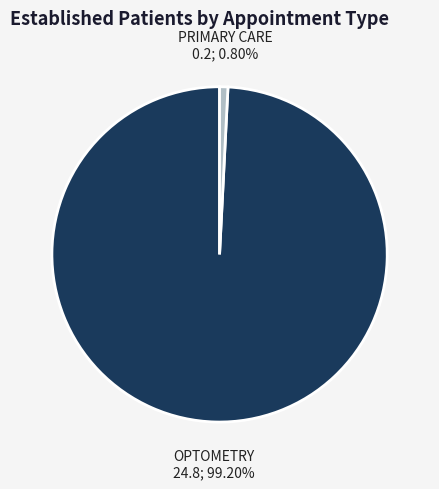

Does any single category account for the majority?

Yes